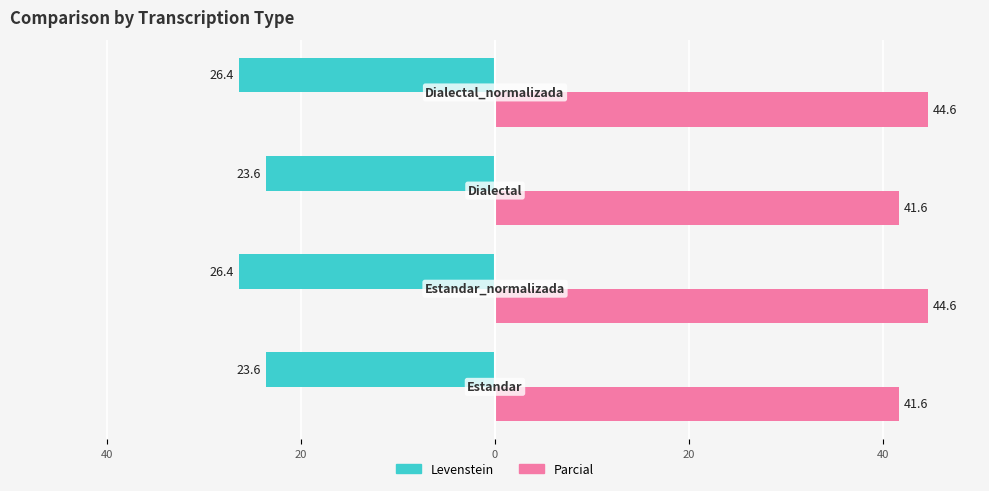

What is the value of the Levenstein bar at the 2nd from the left?

-26.4